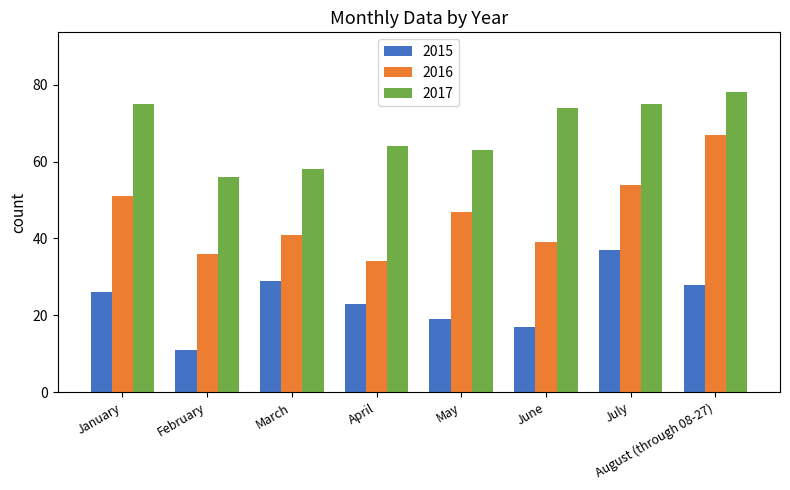

At which label is 2015 closest to 24?

April